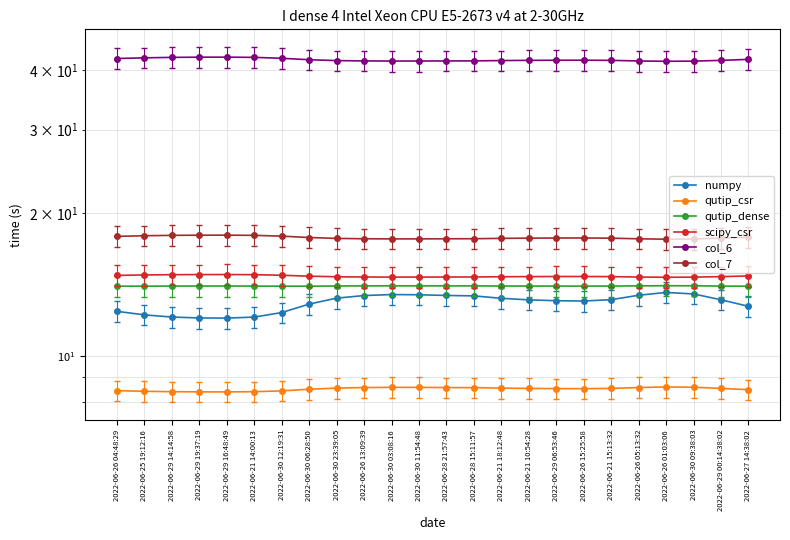

What is the minimum value shown in the chart?

8.4